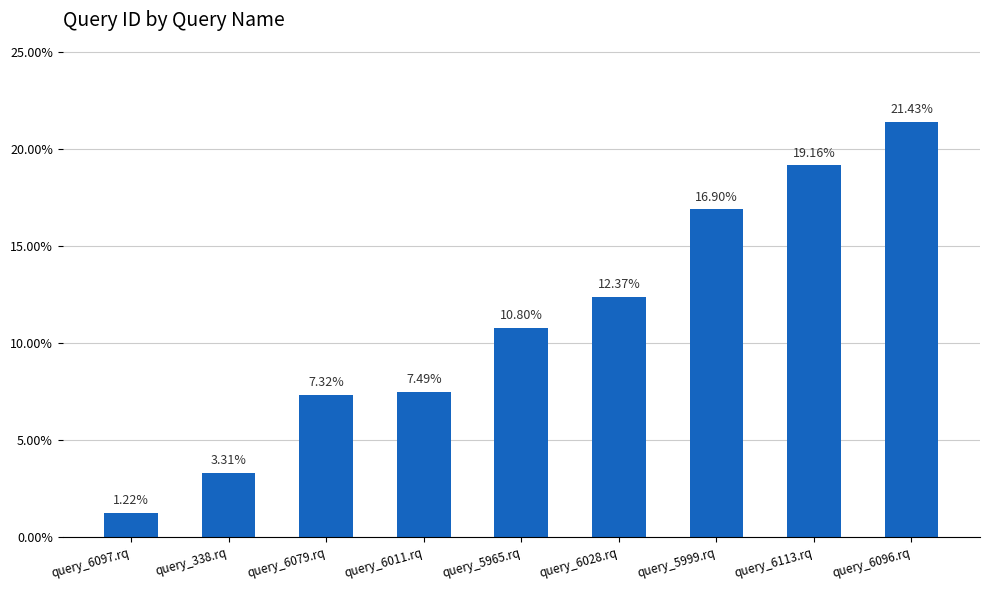

Read the value at query_338.rq.

3.3